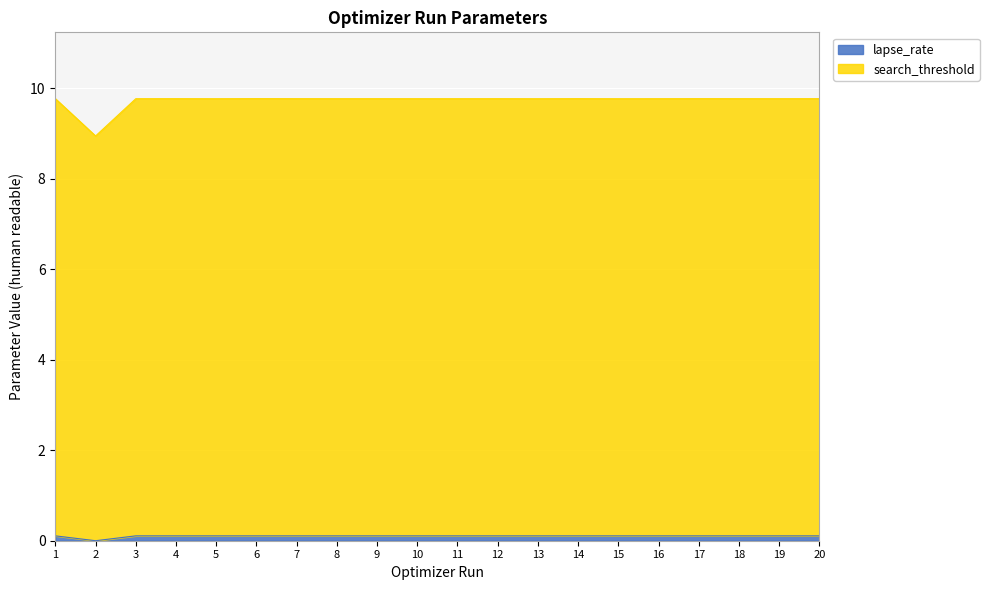

True or false: search_threshold and lapse_rate intersect in this chart.

False